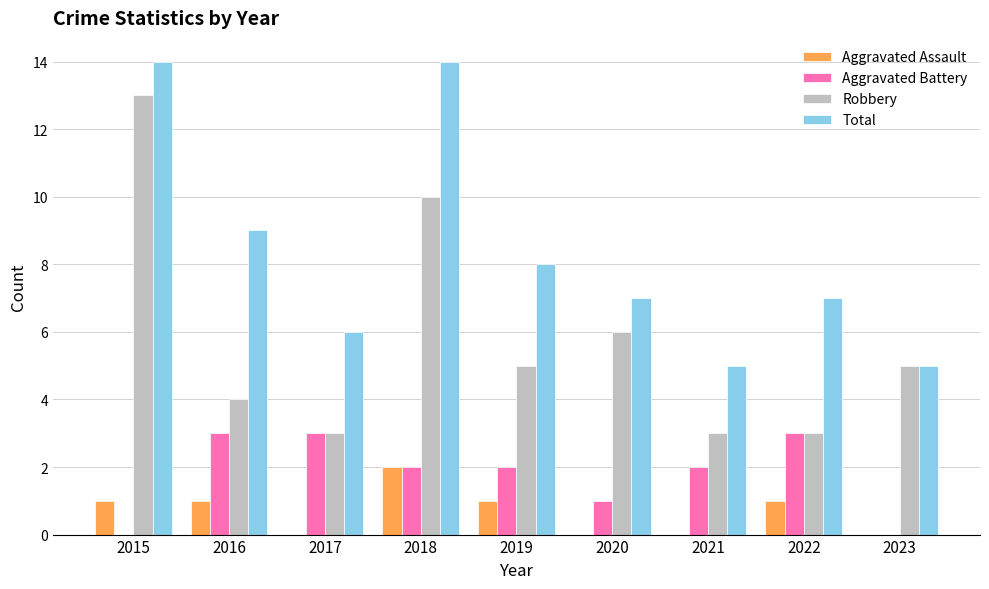

The value of Total at 2016 is 9. True or false?

True